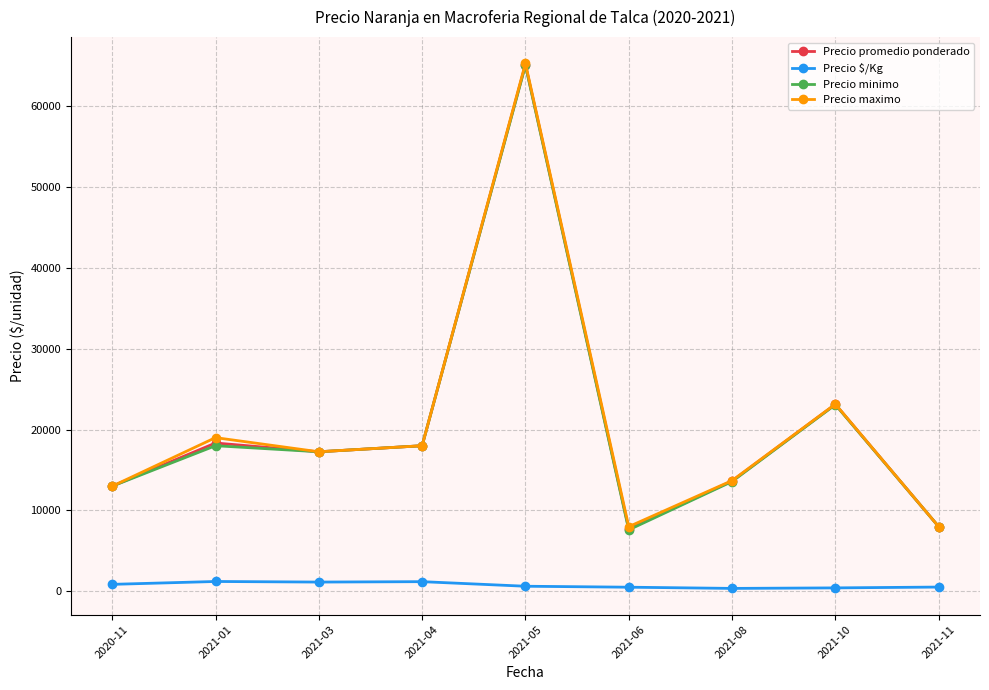

What is the value of the Precio maximo point at the 1st from the left?

13000.0